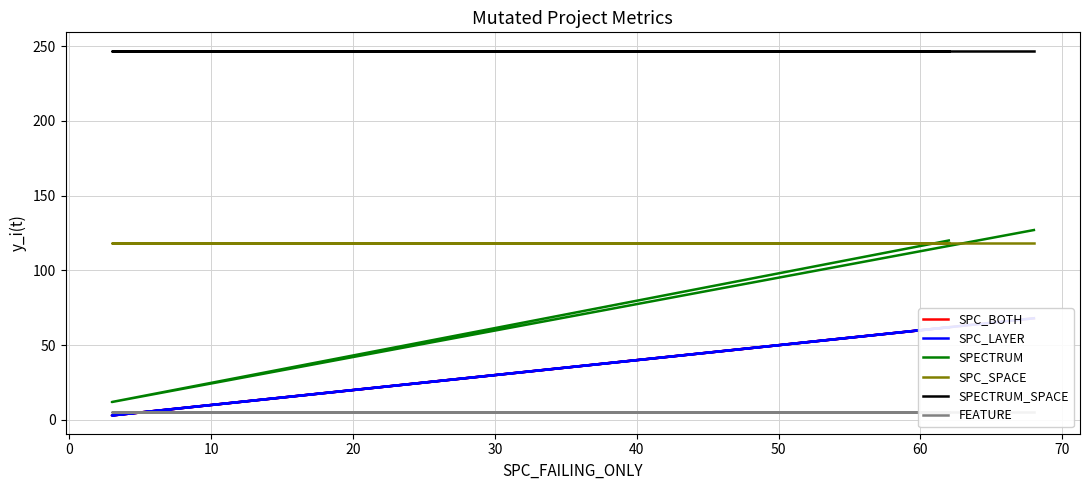

Count the number of categories in the chart.

3